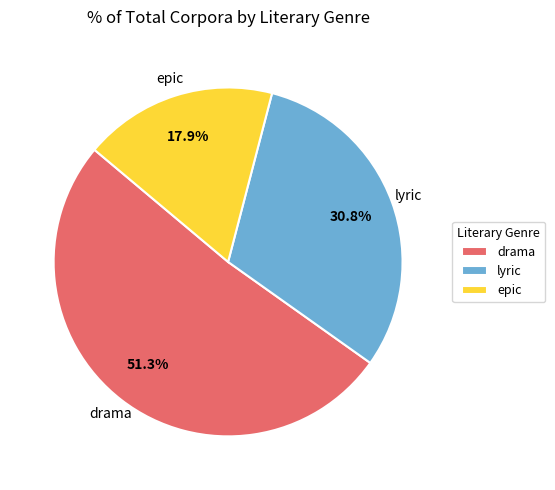

Which slice represents more than half of the pie?

drama